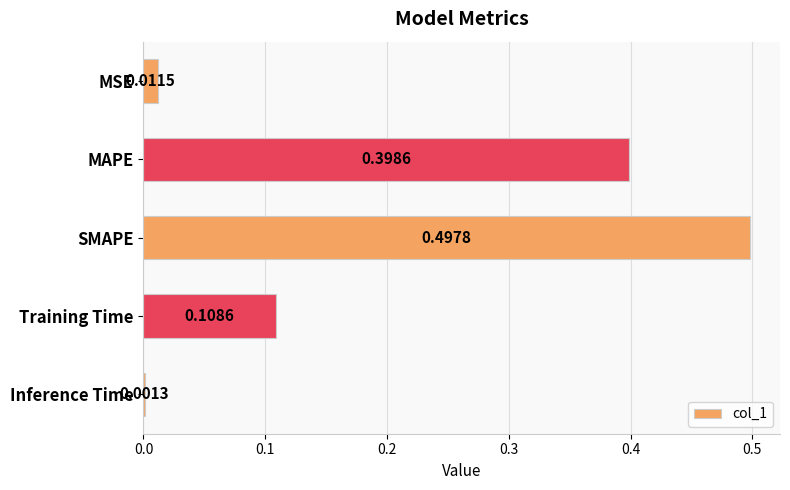

Where is the data nearest to the value 0?

Inference Time